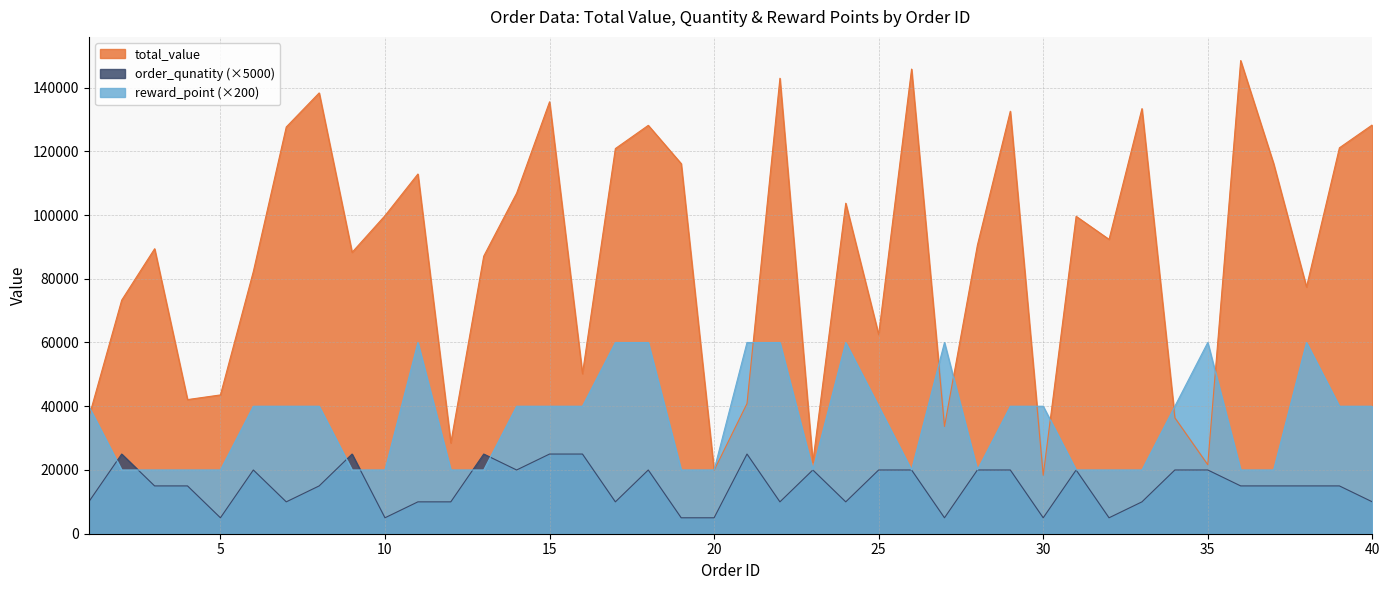

Reading left to right, what are all the values shown in this chart?

total_value: 36480	73291	89414	42084	43547	82280	127616	138303	88289	99797	112859	28498	87087	106852	135512	50195	120845	128129	116116	19883	40848	142904	22420	103695	62479	145789	33659	90516	132557	18329	99585	92354	133375	36368	21647	148461	116147	77404	121081	128282
order_qunatity: 10000	25000	15000	15000	5000	20000	10000	15000	25000	5000	10000	10000	25000	20000	25000	25000	10000	20000	5000	5000	25000	10000	20000	10000	20000	20000	5000	20000	20000	5000	20000	5000	10000	20000	20000	15000	15000	15000	15000	10000
reward_point: 40000	20000	20000	20000	20000	40000	40000	40000	20000	20000	60000	20000	20000	40000	40000	40000	60000	60000	20000	20000	60000	60000	20000	60000	40000	20000	60000	20000	40000	40000	20000	20000	20000	40000	60000	20000	20000	60000	40000	40000